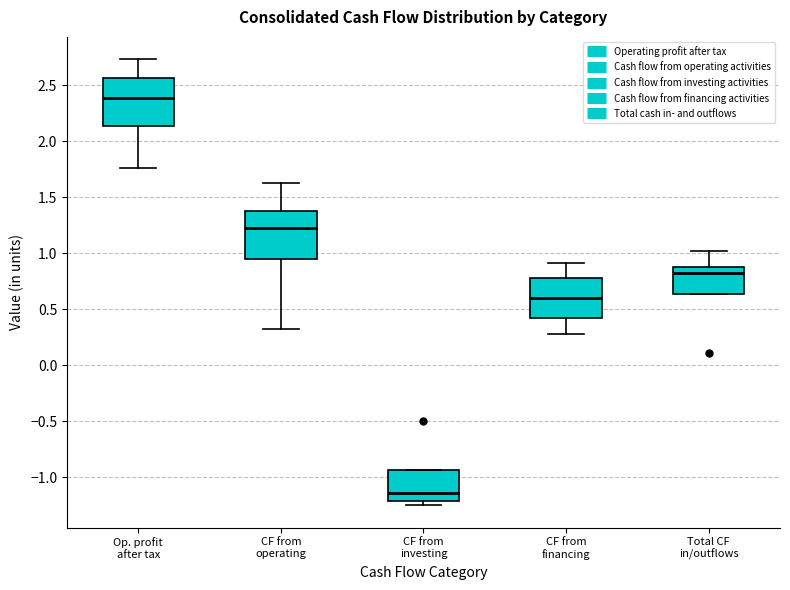

Reading left to right, read every box against the y-axis: the position of its median line, the range the box covers, and the ends of its whiskers. The values are not printed on the chart, so give them approximately, as read against the axis.

Op. profit after tax: median 2.40, box 2.15 to 2.55, whiskers 1.75 to 2.75
CF from operating: median 1.20, box 0.95 to 1.40, whiskers 0.35 to 1.65
CF from investing: median -1.15, box -1.20 to -0.95, whiskers -1.25 to -0.95
CF from financing: median 0.60, box 0.45 to 0.75, whiskers 0.30 to 0.90
Total CF in/outflows: median 0.80, box 0.65 to 0.90, whiskers 0.65 to 1.00